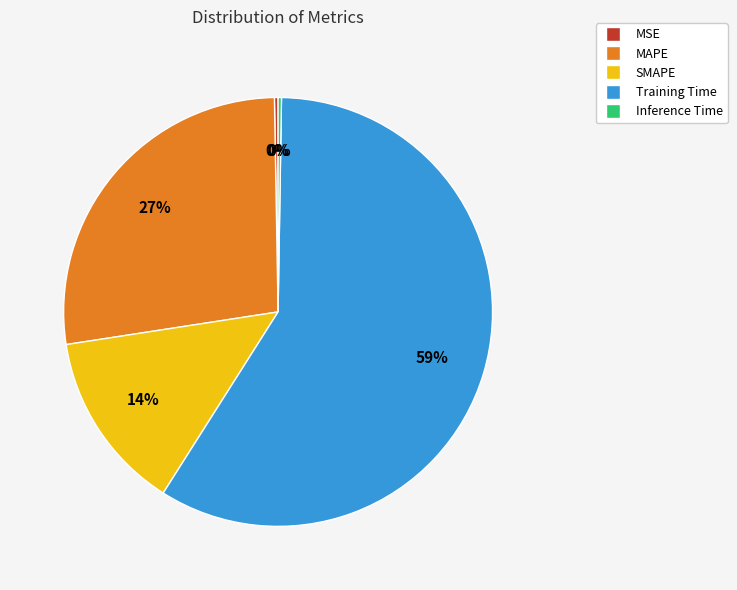

To the nearest percent, what portion does SMAPE represent?

14%